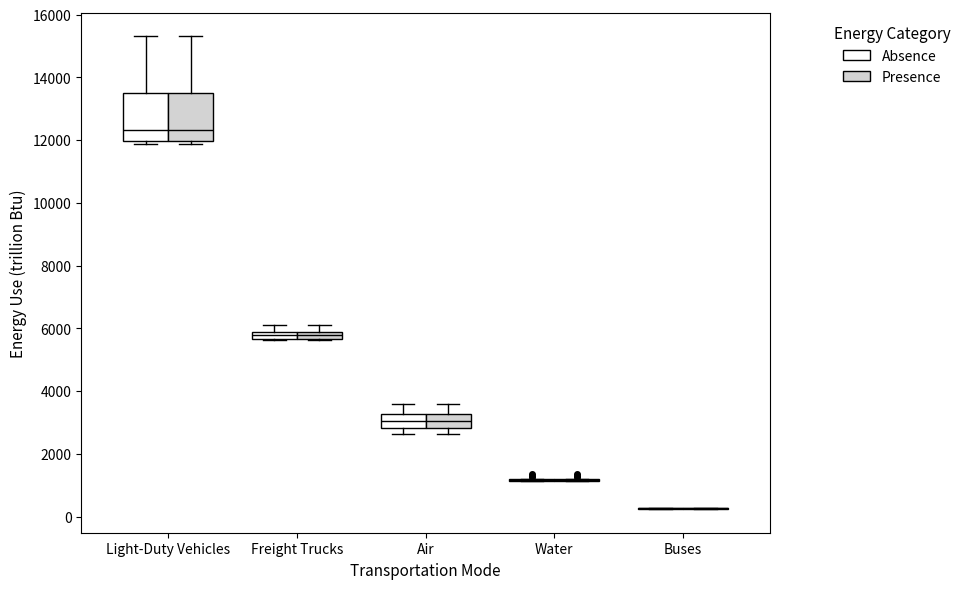

Where does the upper whisker of the box for Freight Trucks (Absence) end on the y-axis? The values are not printed on the chart, so give them approximately, as read against the axis.

6200